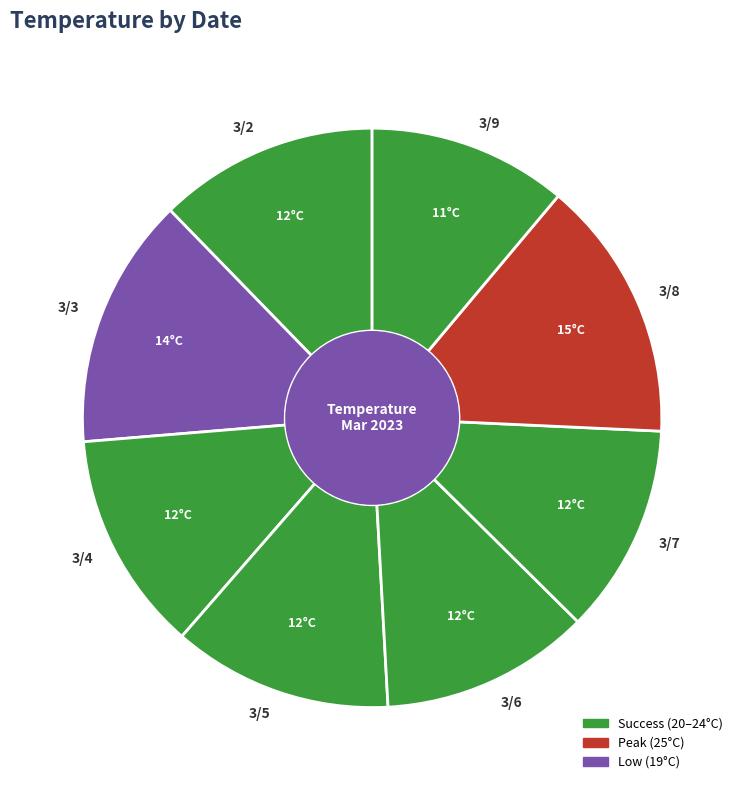

Which category has the biggest portion of the pie?

3/8